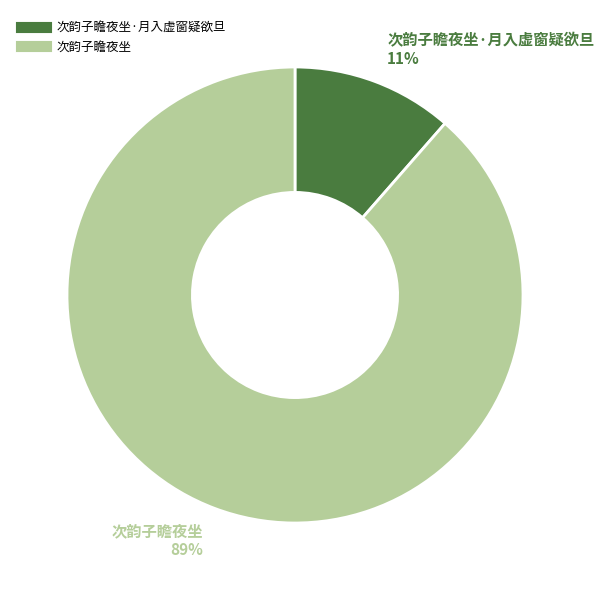

Count the number of slices in the pie.

2